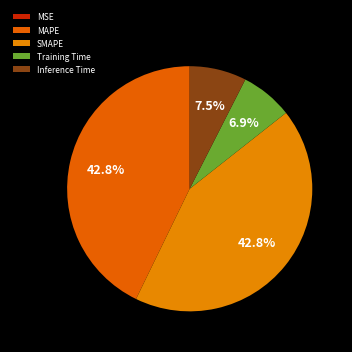

Is it true that SMAPE is 30% of the pie?

False